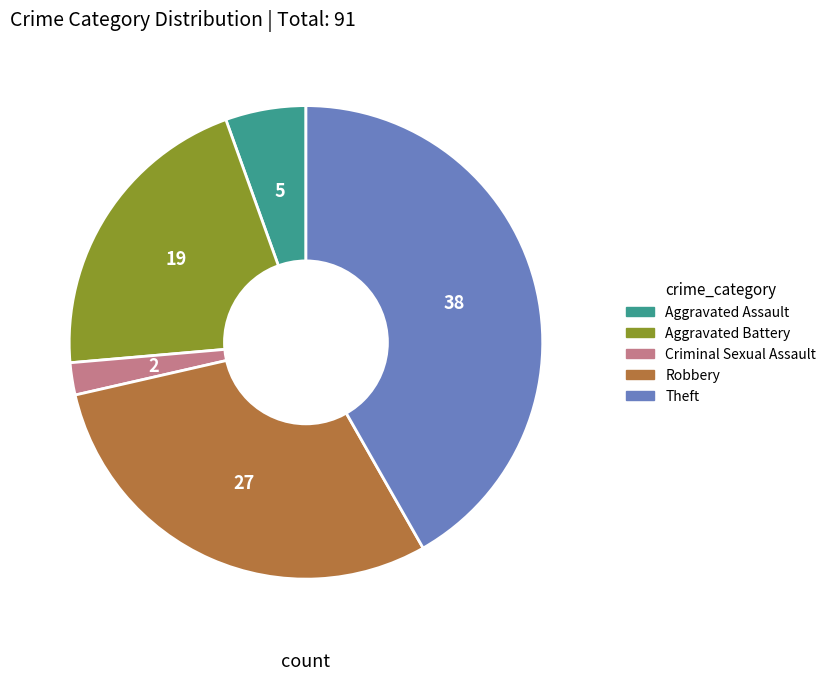

Is there any slice that represents more than half of the pie?

No